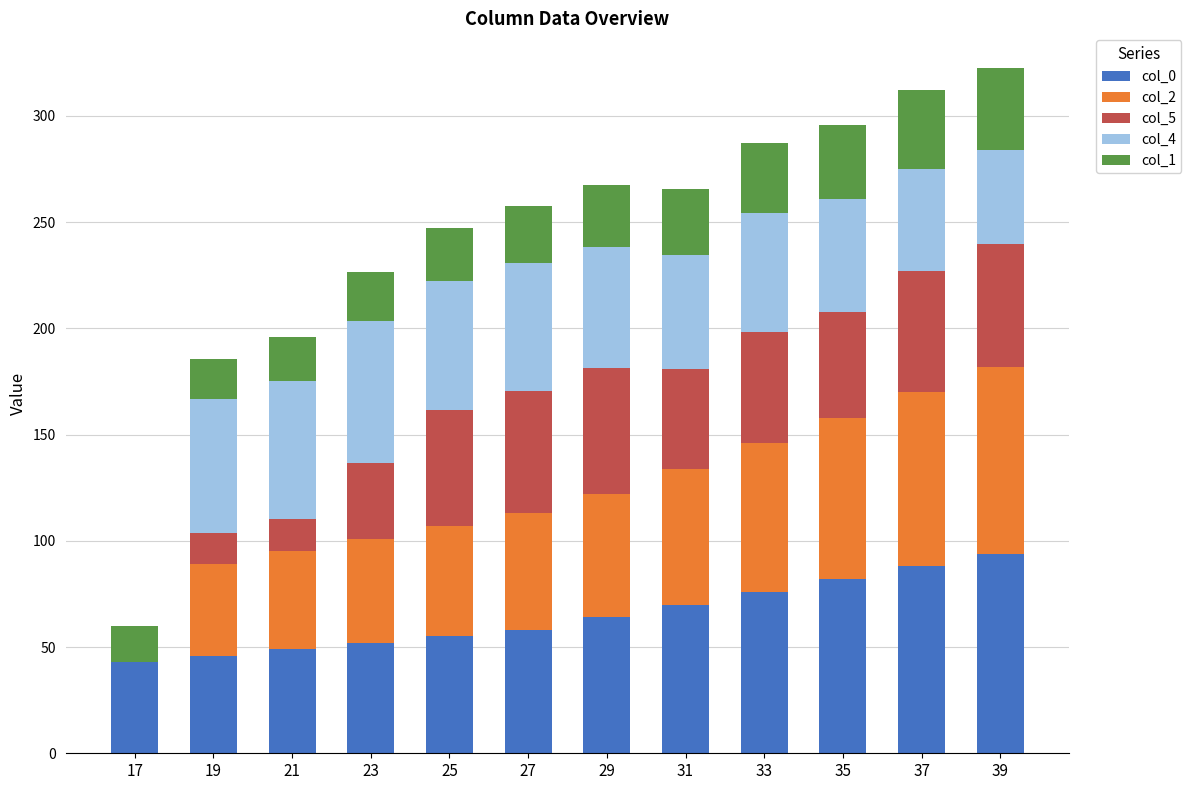

What is the maximum value for col_0?

94.0